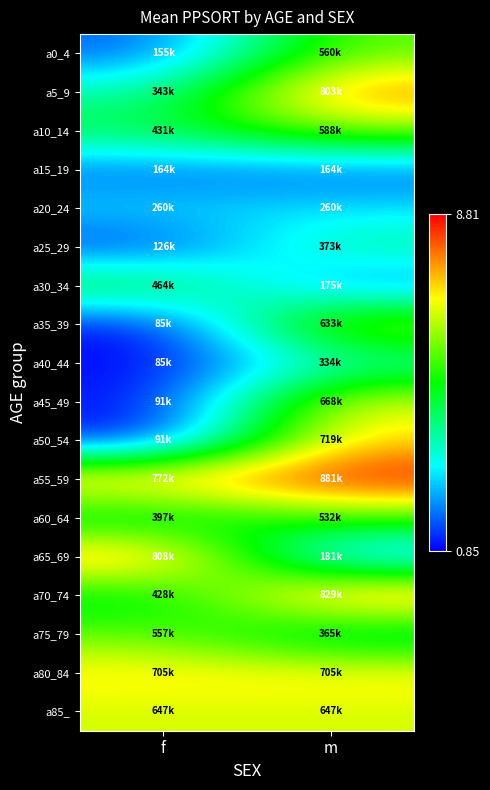

Which category has the lowest value across all series?

f